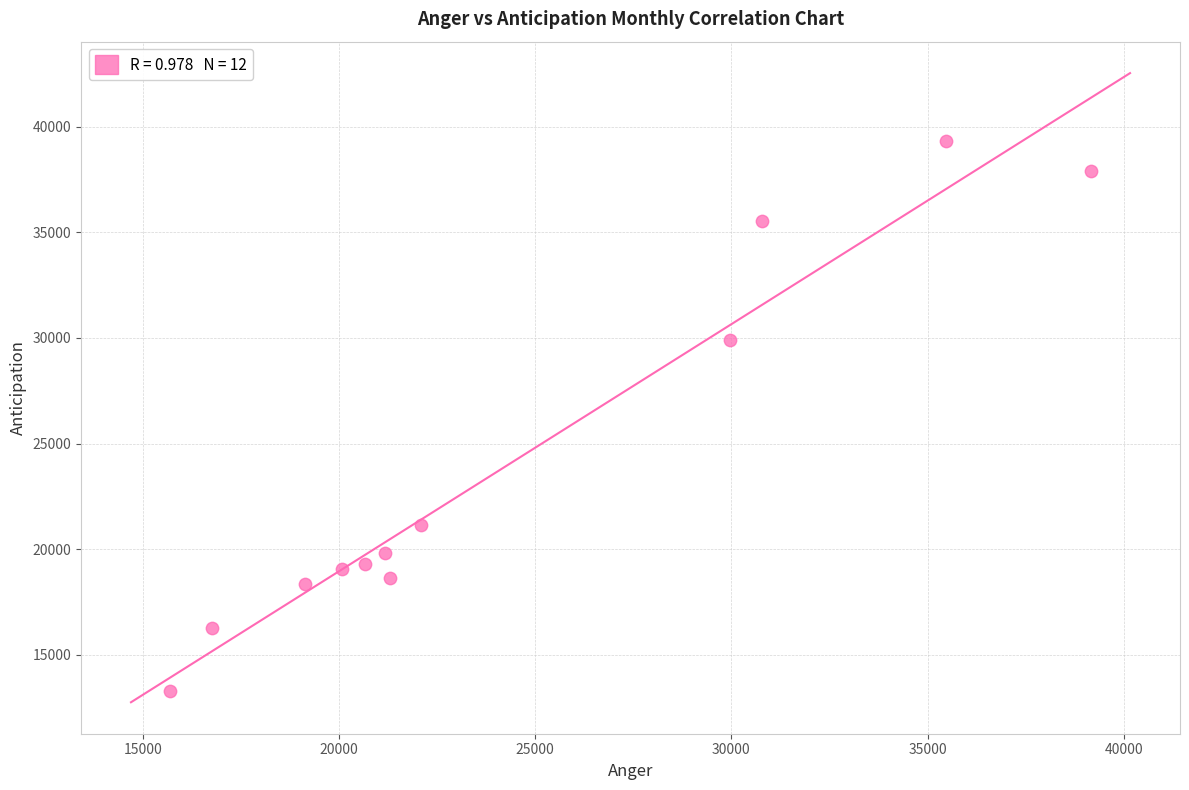

What Y value in the scatter plot is closest to 26321?

29884